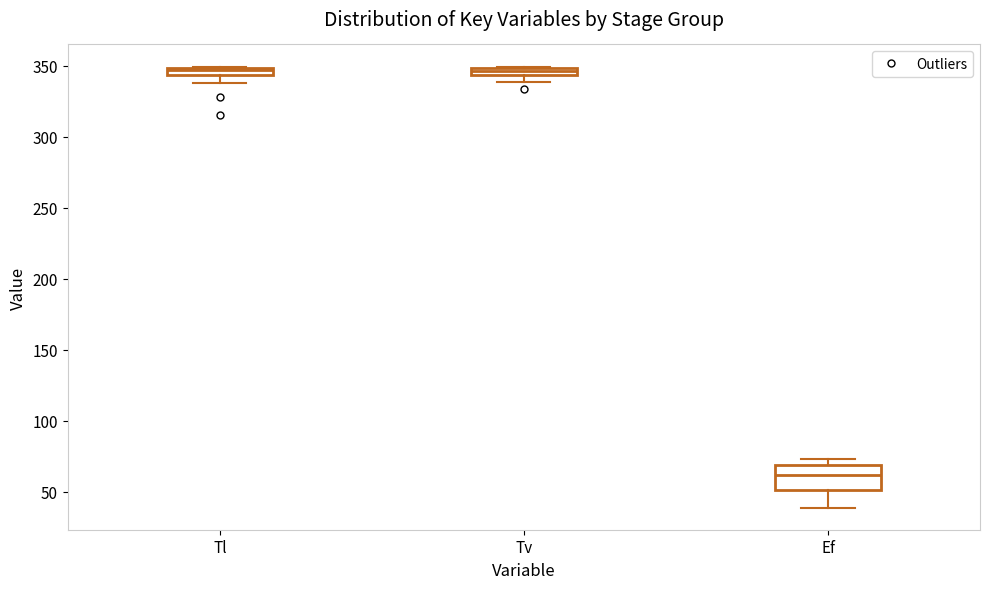

Where is the lower edge of the box for Tv on the y-axis? The values are not printed on the chart, so give them approximately, as read against the axis.

345